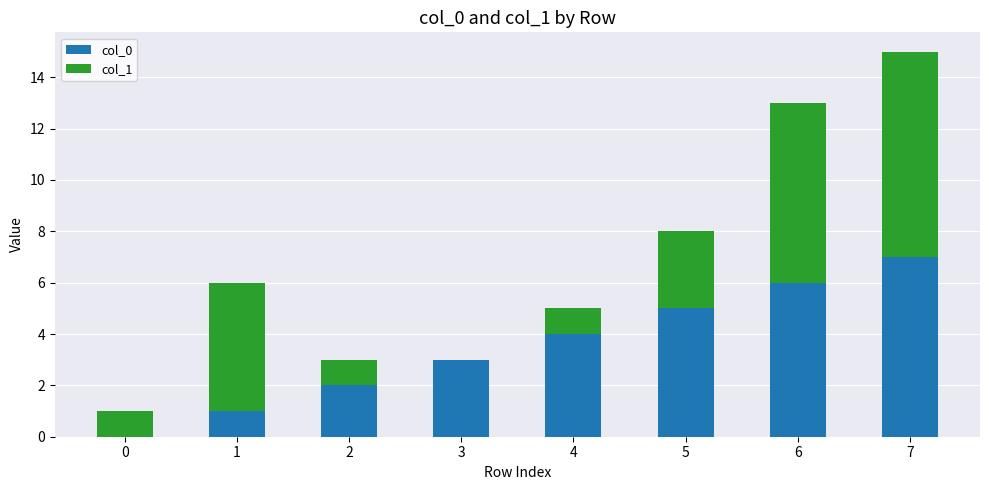

The value of col_0 at 2 is 2. True or false?

True